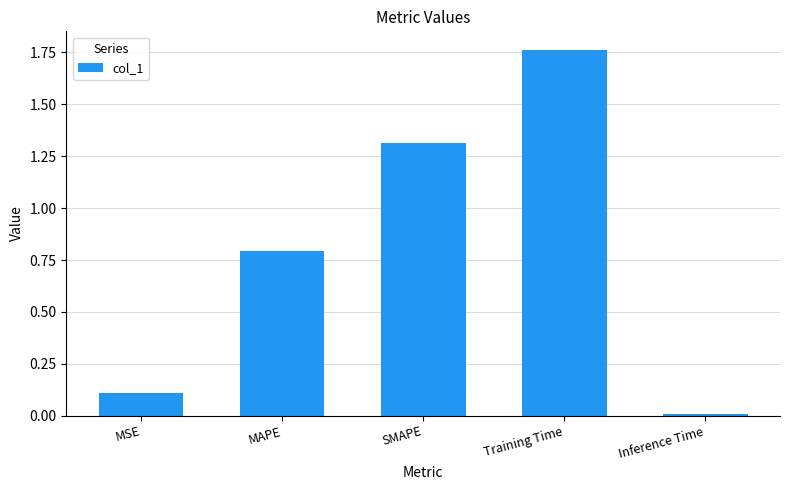

What is the difference between the values at Training Time and SMAPE?

0.4